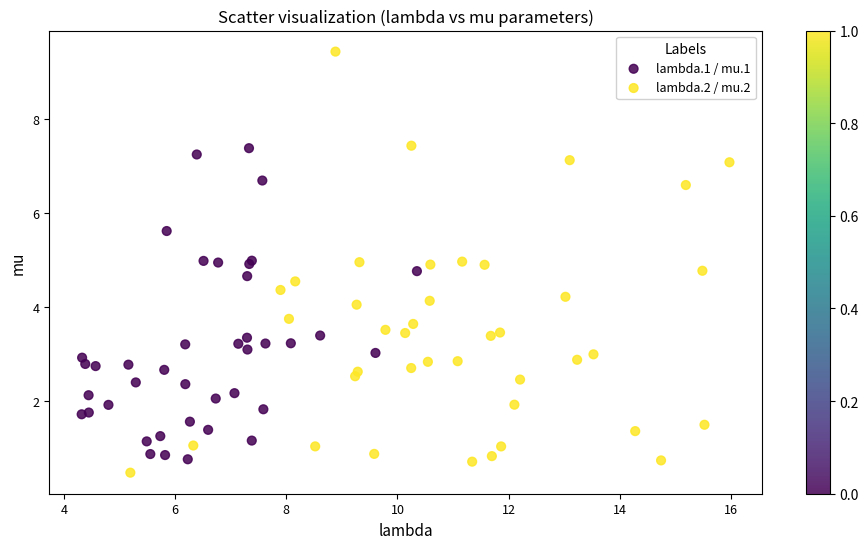

Which series has the largest Y range (max minus min)?

lambda.2 / mu.2